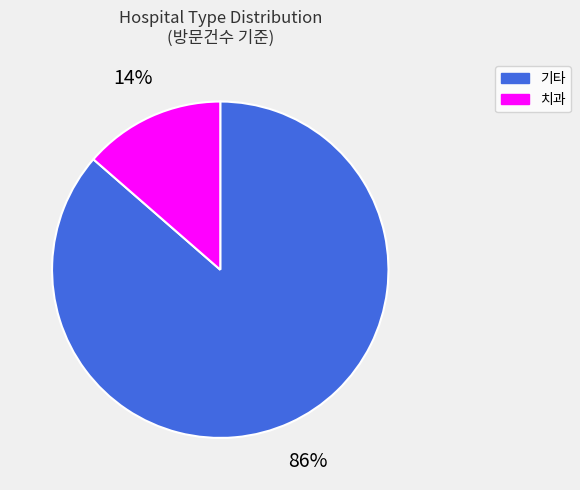

To the nearest percent, what portion does 기타 represent?

86%